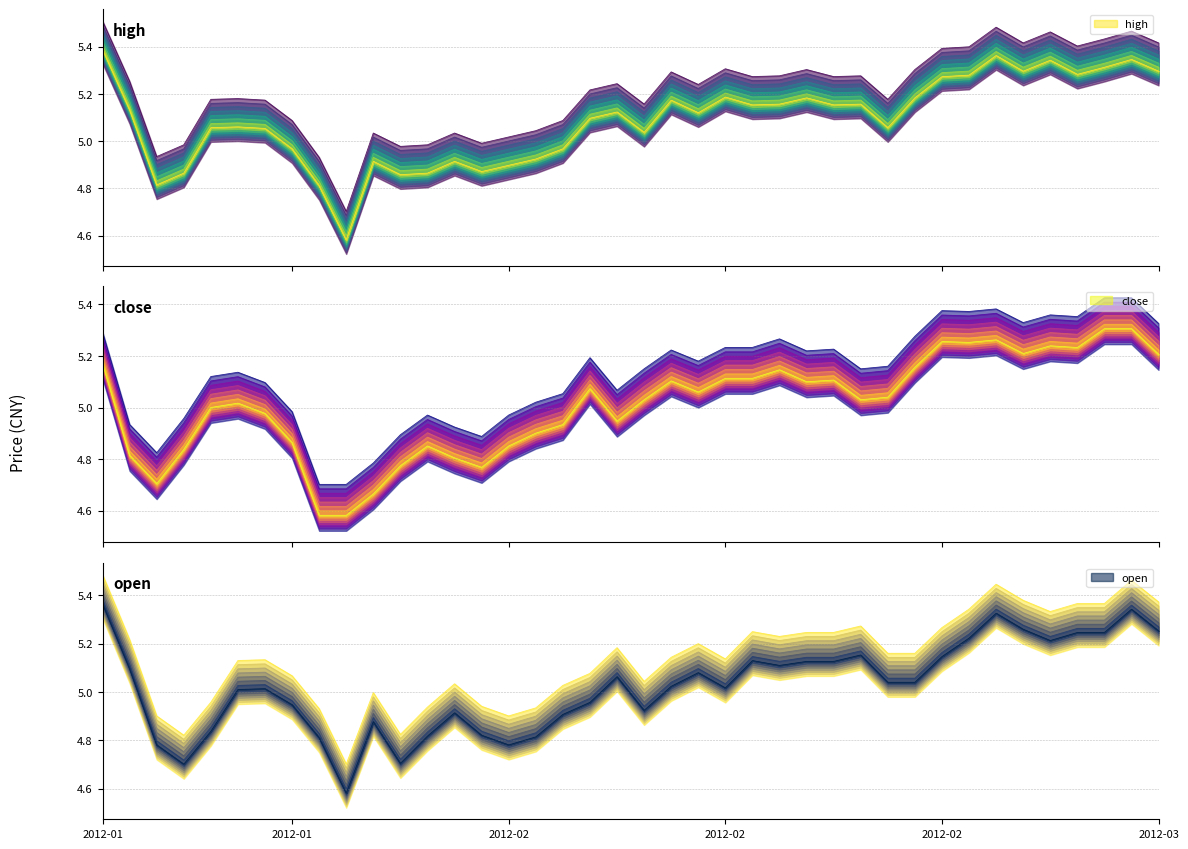

Where is high nearest to the value 5?

14